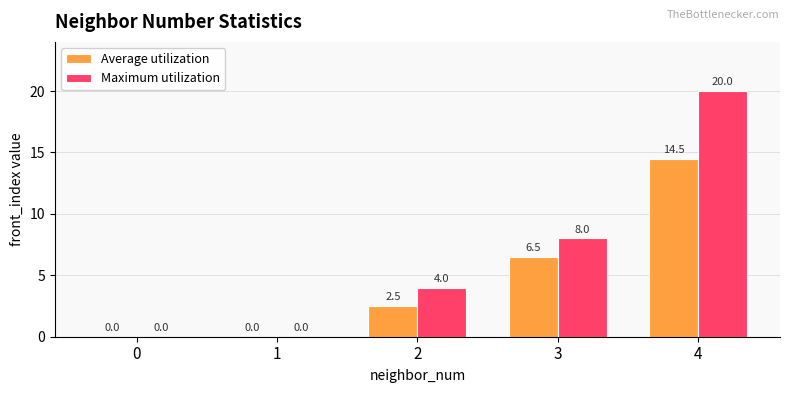

Which category has the highest value across all series?

4